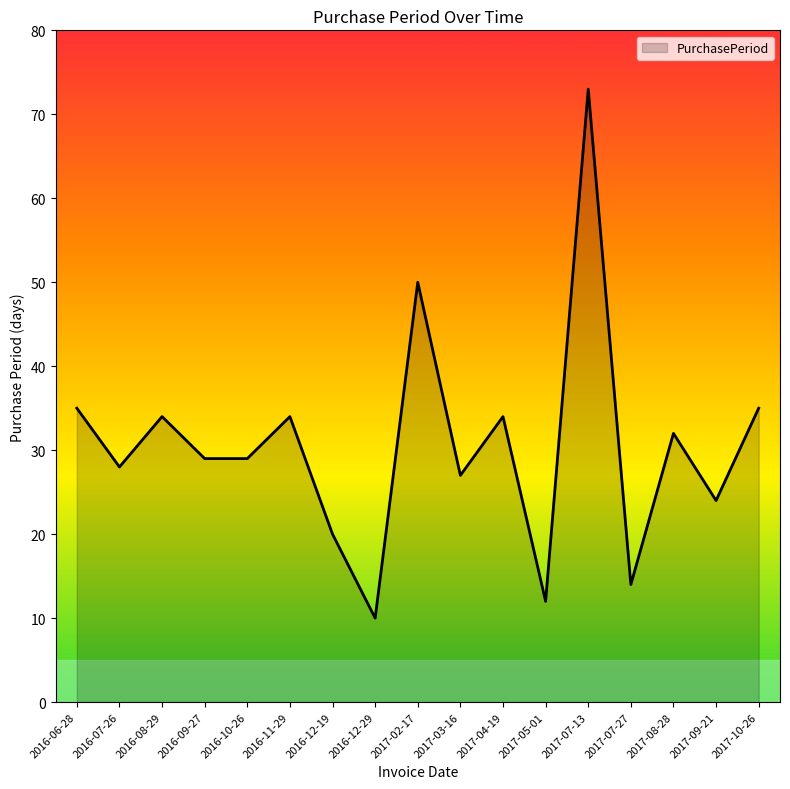

What is the average value?

31